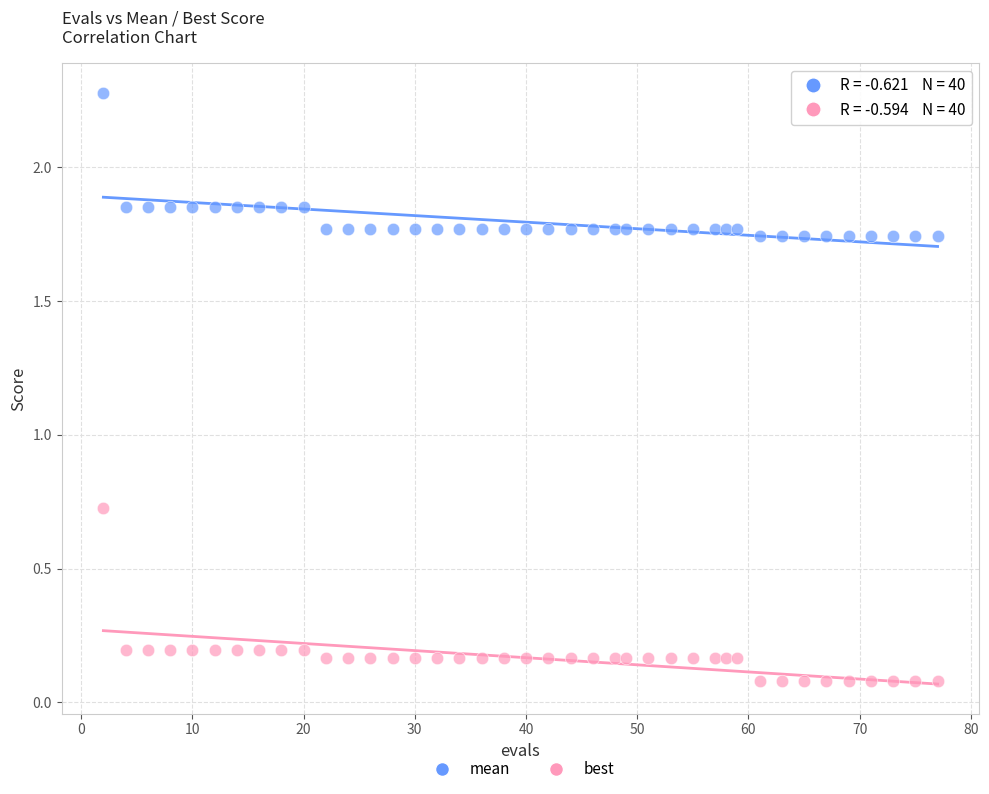

Across all data points, what is the range of X values (max minus min)?

75.0